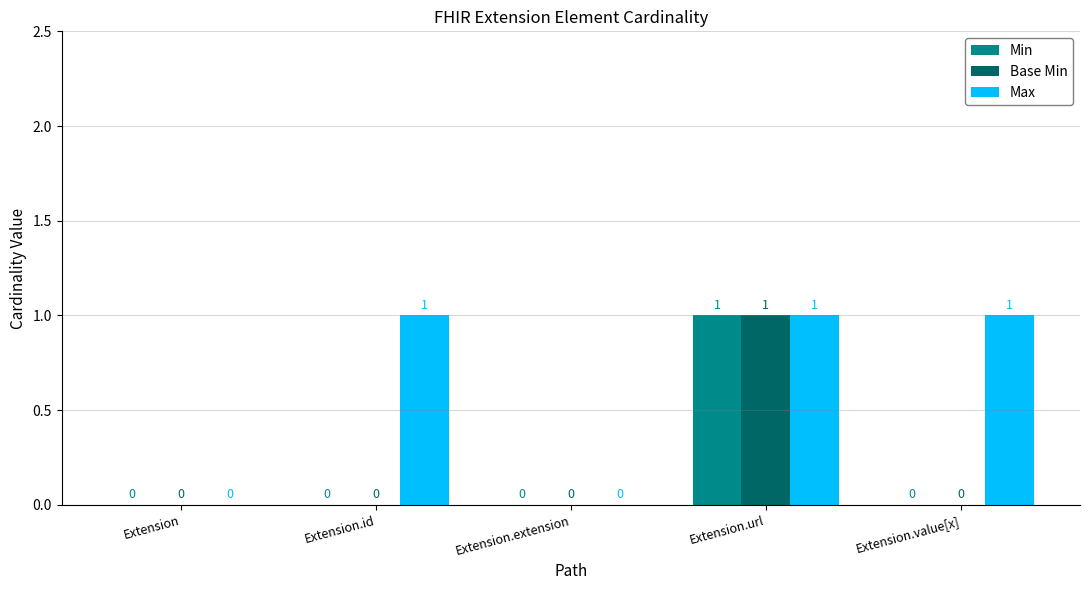

Is the value of Base Min at Extension.id greater than the value of Max at Extension.id?

No